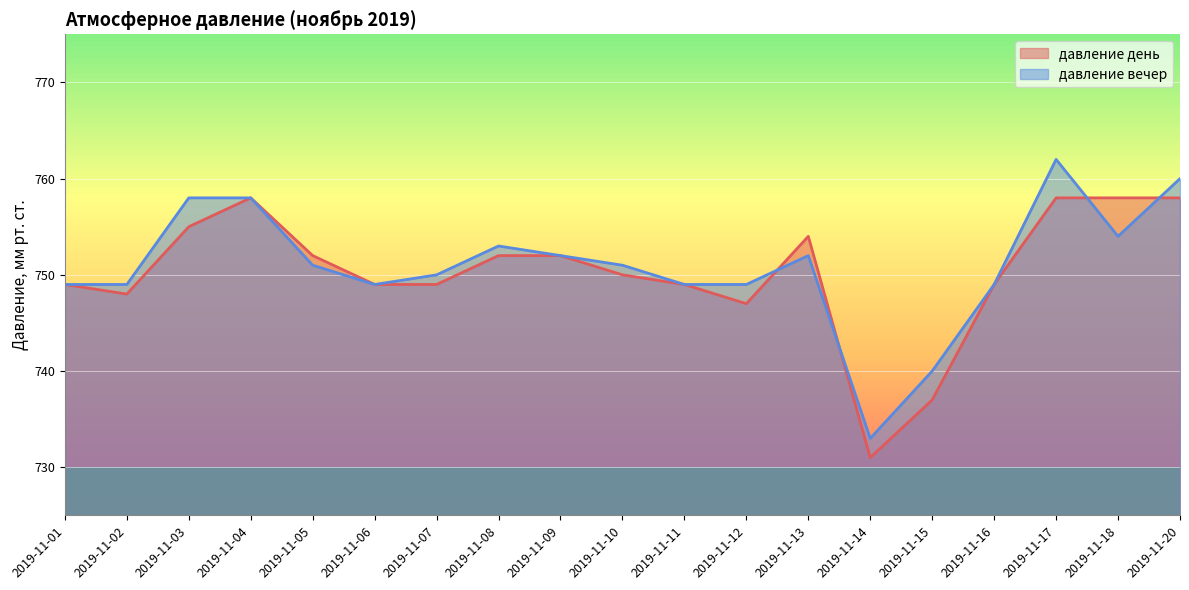

What is the difference between the highest and lowest values at 2019-11-10?

1